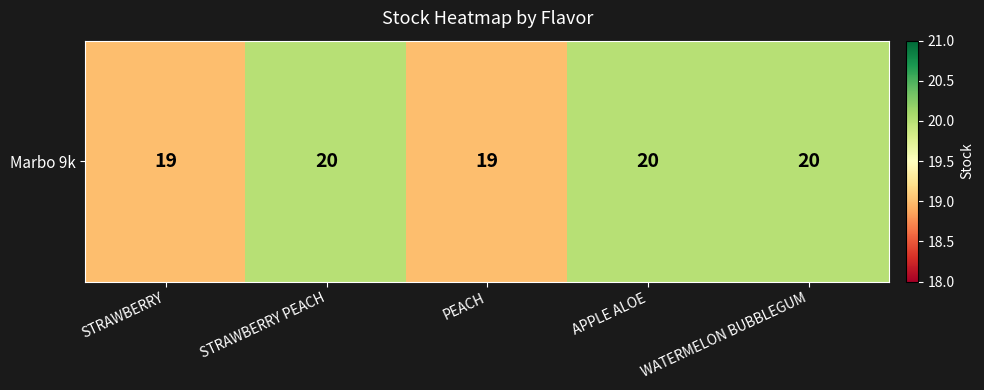

What is the smallest value displayed?

19